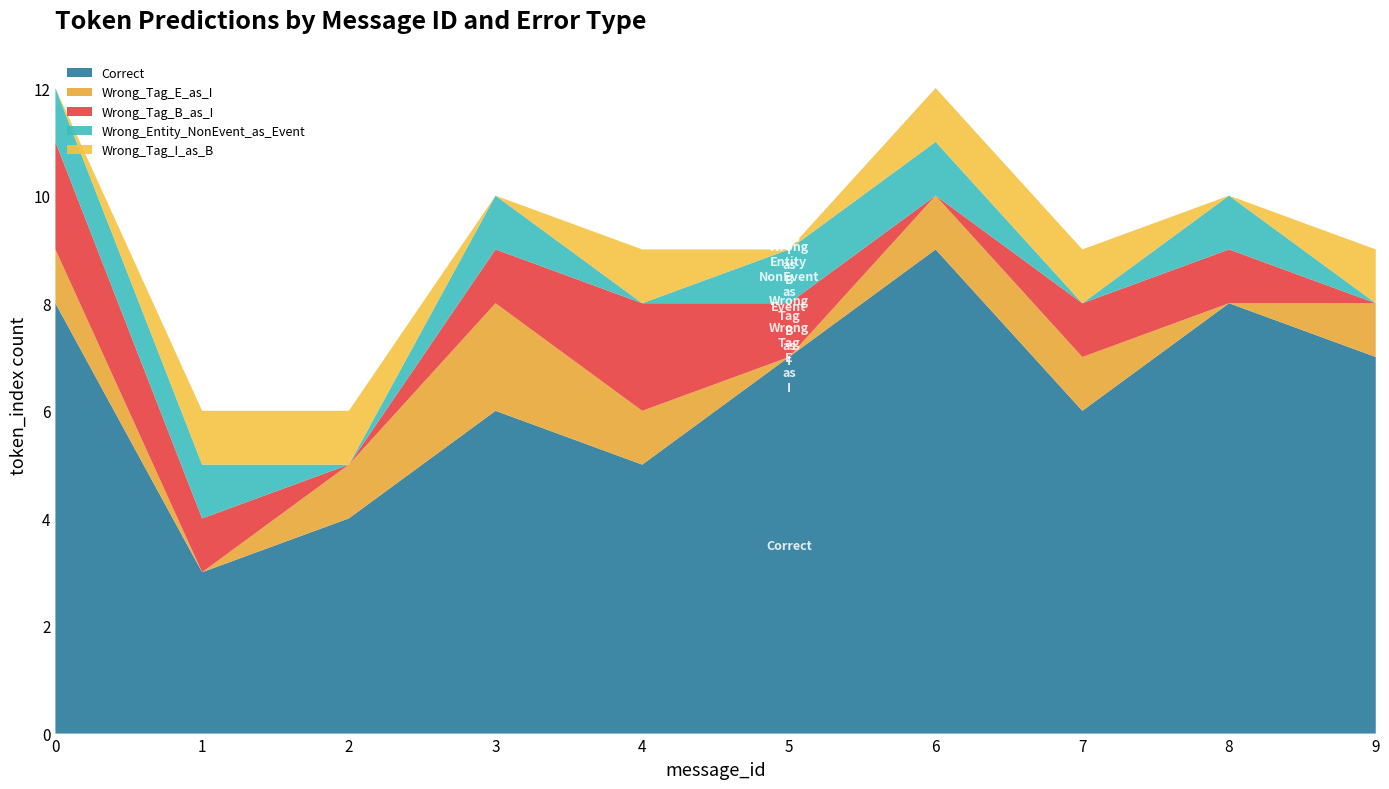

Reading left to right, transcribe all the data shown in this chart.

Correct: 8	3	4	6	5	7	9	6	8	7
Wrong_Tag_E_as_I: 1	0	1	2	1	0	1	1	0	1
Wrong_Tag_B_as_I: 2	1	0	1	2	1	0	1	1	0
Wrong_Entity_NonEvent_as_Event: 1	1	0	1	0	1	1	0	1	0
Wrong_Tag_I_as_B: 0	1	1	0	1	0	1	1	0	1